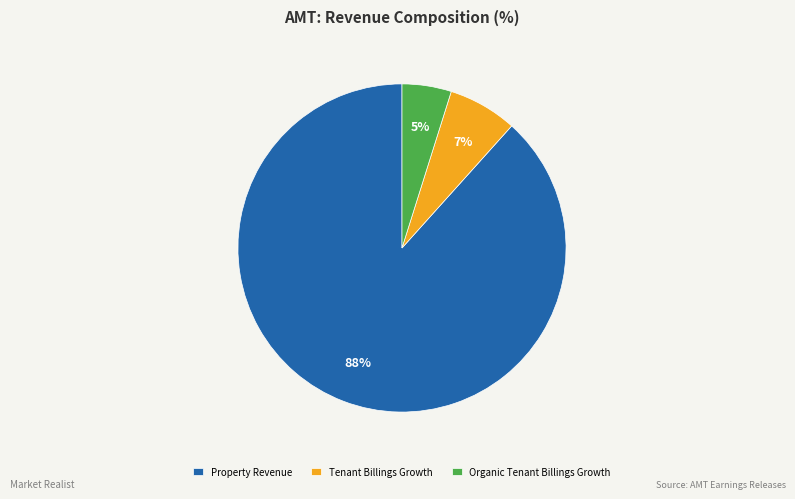

Which slice is the smallest?

Organic Tenant Billings Growth